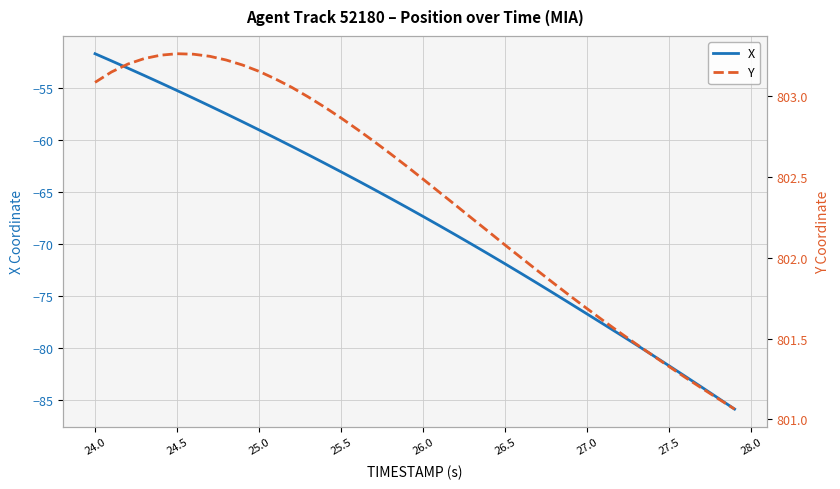

What is the lowest value of the X series?

-85.8